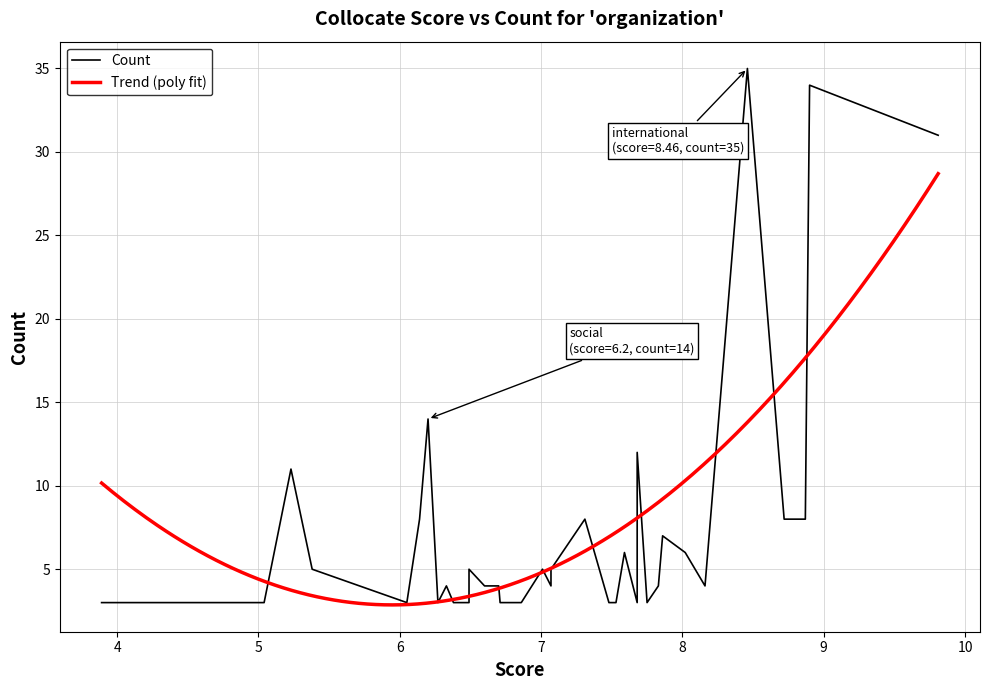

What is the greatest value displayed?

35